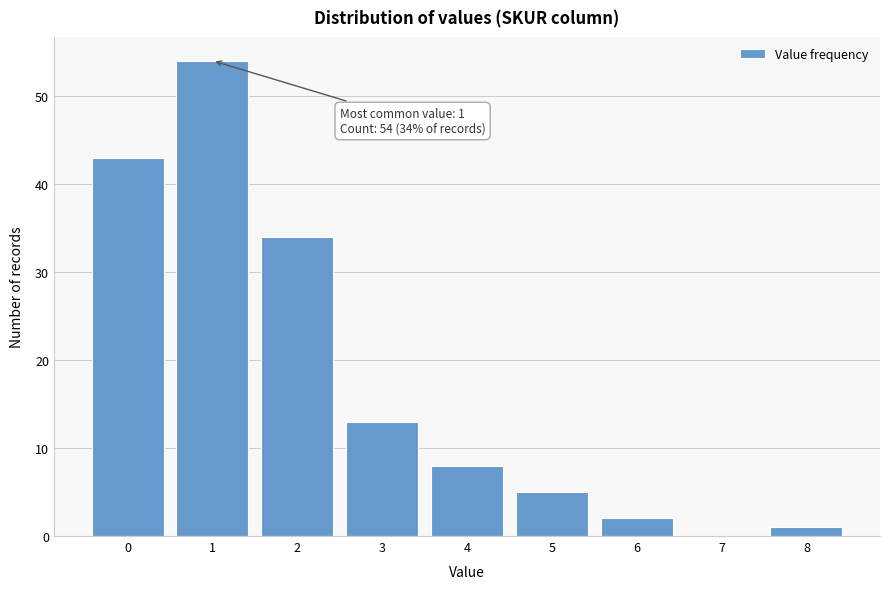

Over which range of the x-axis is the bar tallest?

0.5 to 1.5